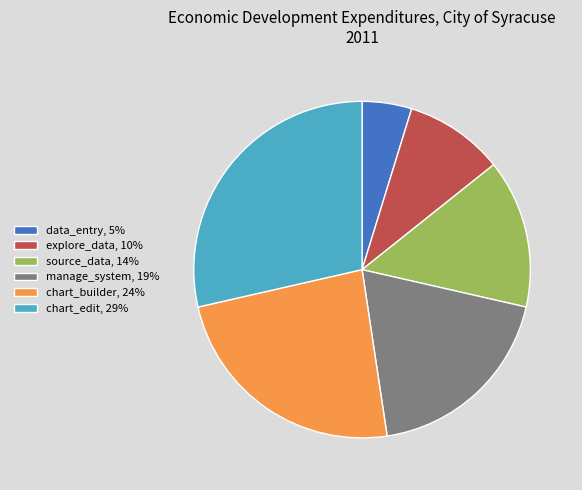

Rank the categories by value from highest to lowest.

chart_edit, chart_builder, manage_system, source_data, explore_data, data_entry